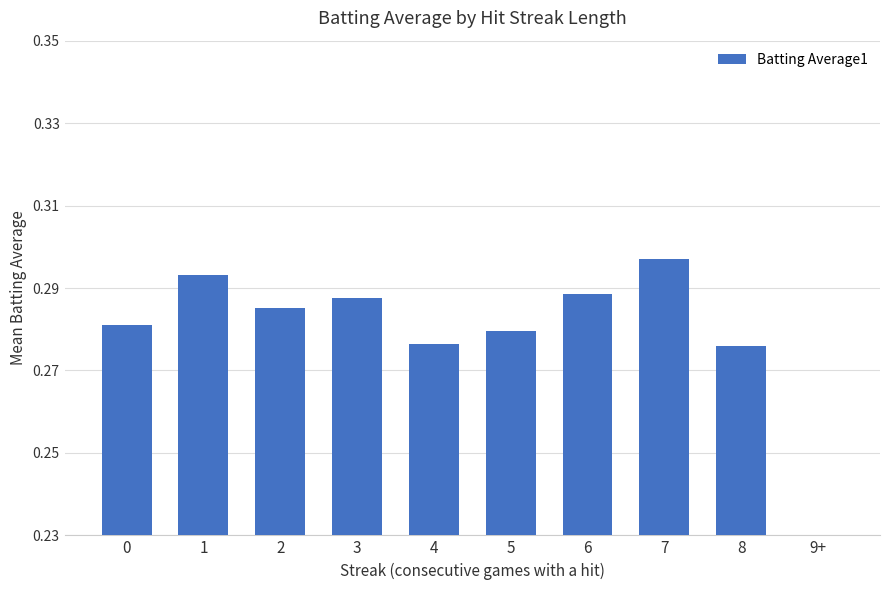

Which category has the lowest value across all series?

9+